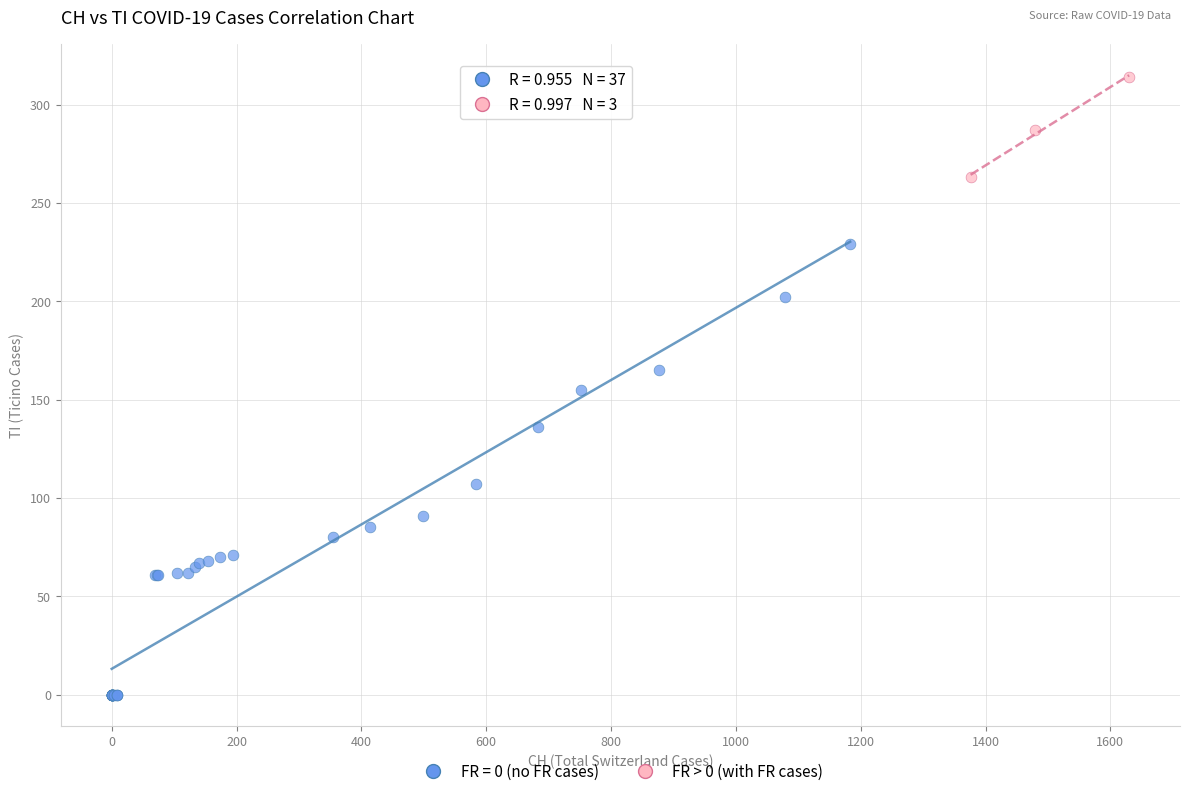

Which series reaches the maximum Y coordinate?

FR > 0 (with FR cases)